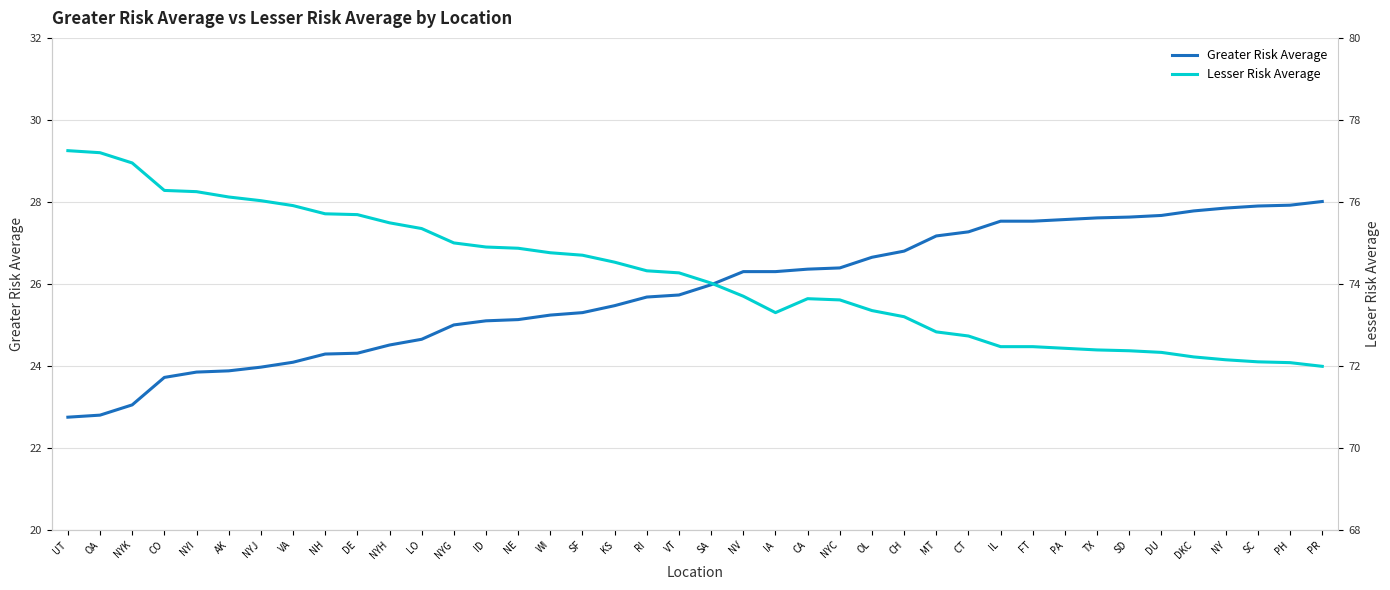

What is the label of the 3rd point from the left?

NYK